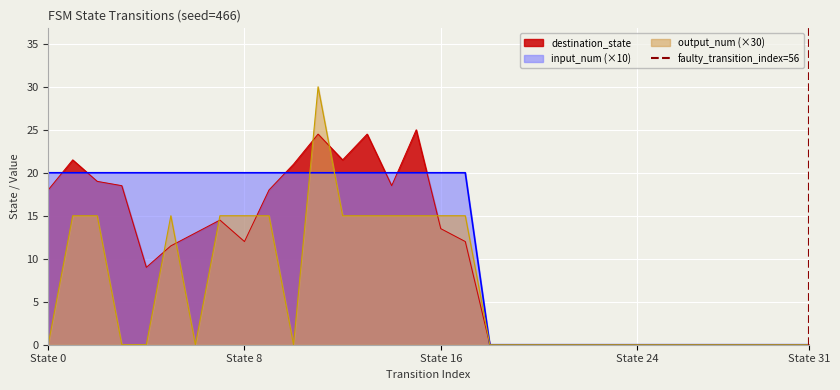

Is it true that destination_state equals -13.4 at State 24?

False